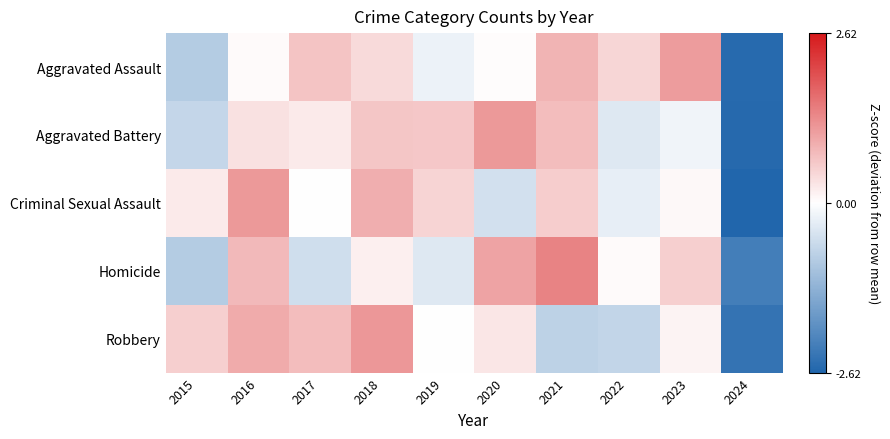

Rank the series at 2020 from highest to lowest value.

Aggravated Battery, Homicide, Robbery, Aggravated Assault, Criminal Sexual Assault